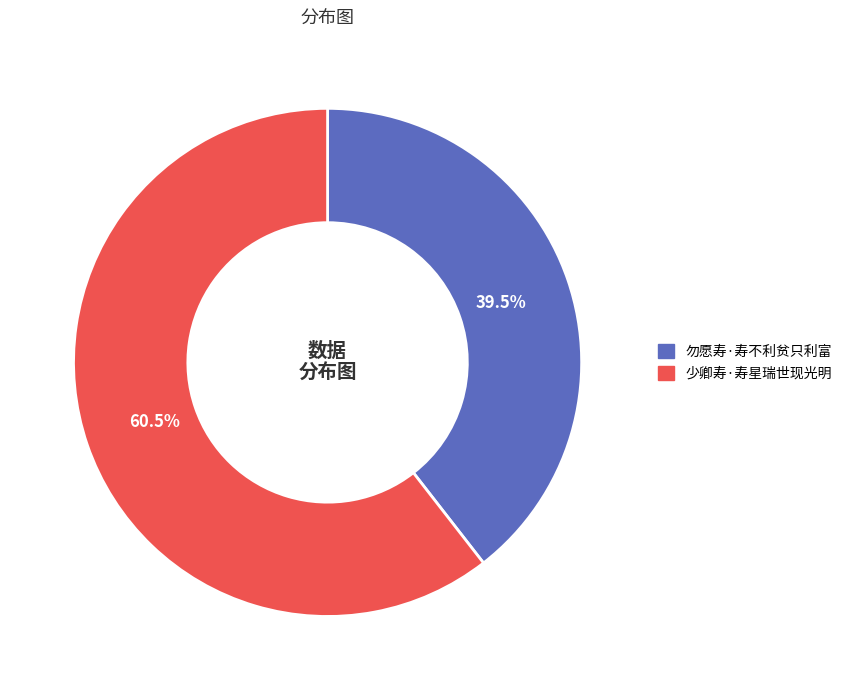

What is the total percentage of 少卿寿·寿星瑞世现光明 and 勿愿寿·寿不利贫只利富?

100.0%